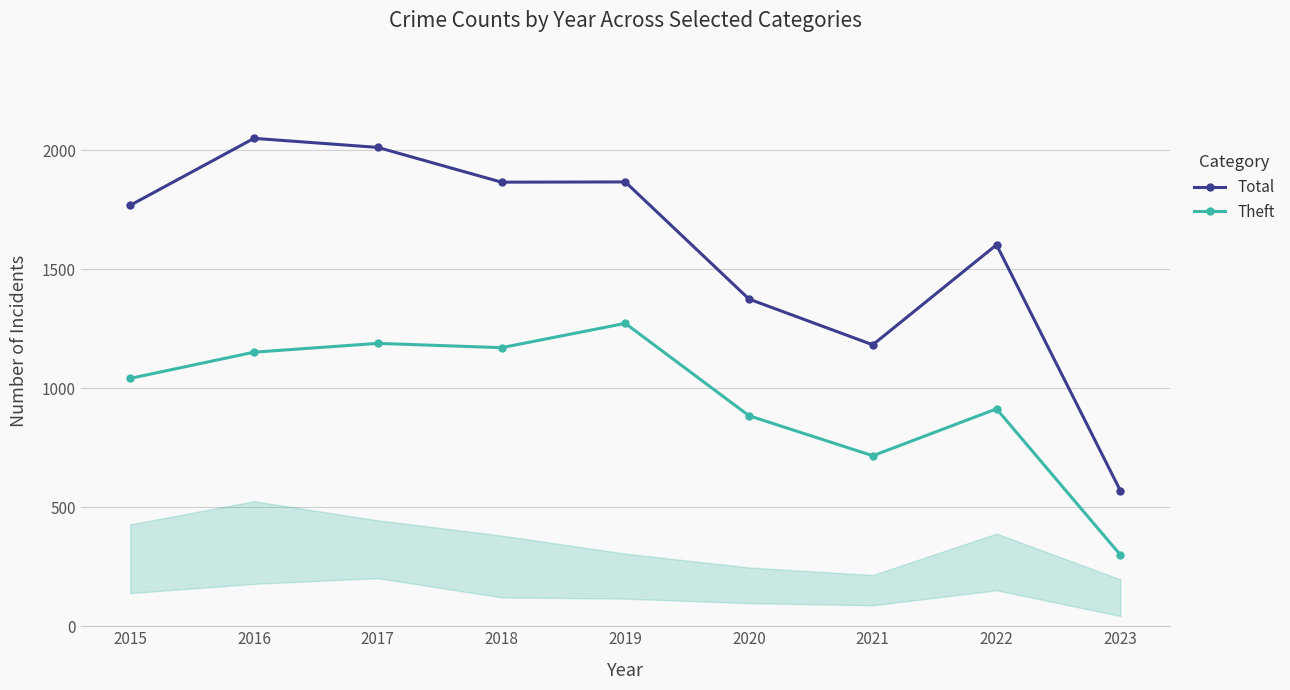

What is the average value of the Total series?

1587